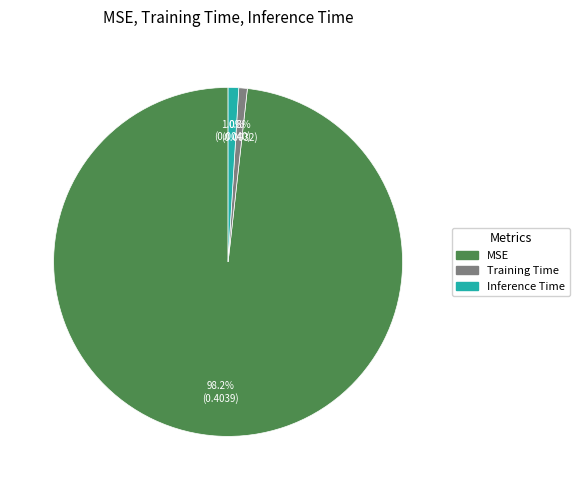

What percentage is the Training Time slice, to the nearest percent?

1%